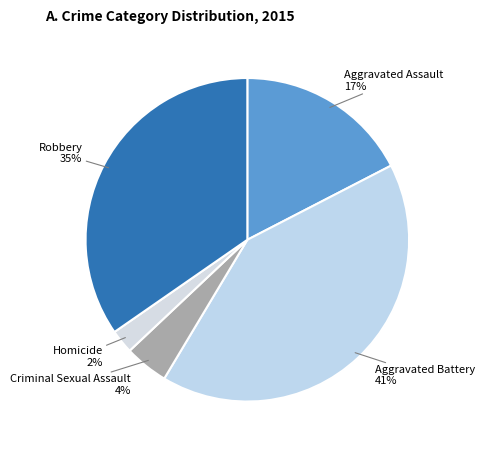

To the nearest percent, what percentage of the pie is Aggravated Battery?

41%